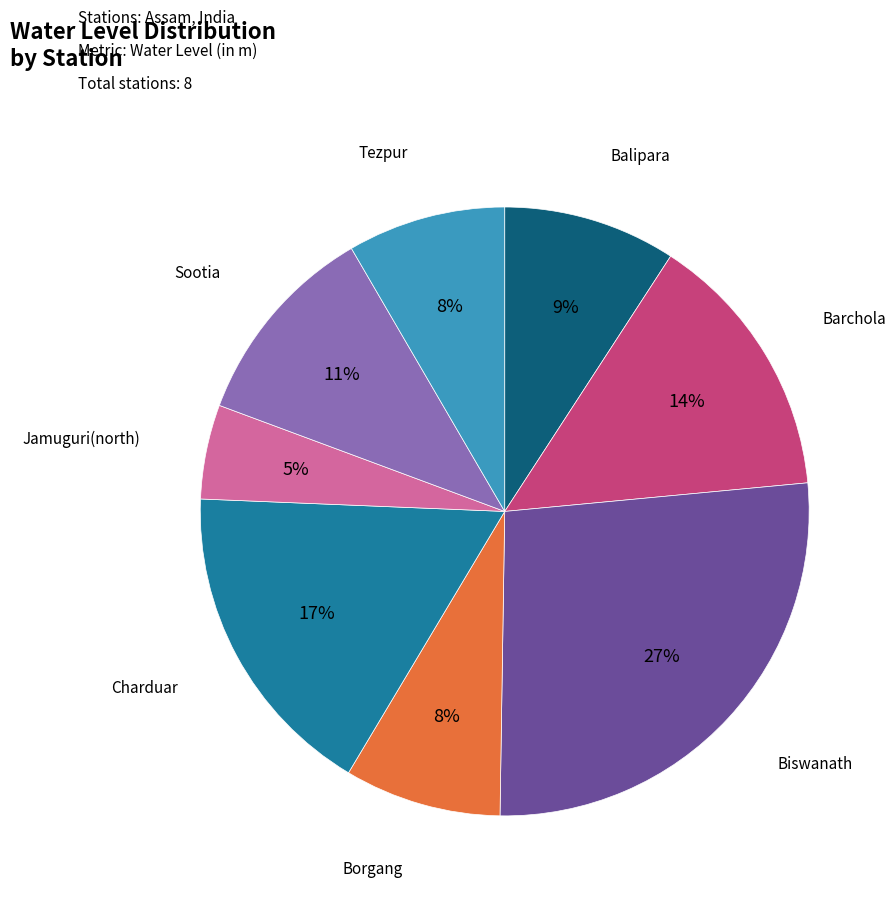

Is there any slice that represents more than half of the pie?

No